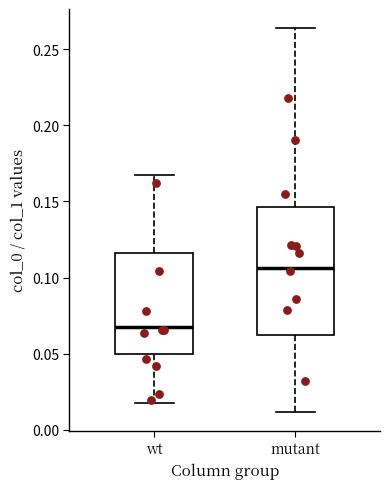

Reading left to right, transcribe this box plot: for each box, give where its median line is, the range the box spans, and where its two whiskers end, as read against the y-axis. The values are not printed on the chart, so give them approximately, as read against the axis.

wt: median 0.070, box 0.050 to 0.115, whiskers 0.020 to 0.165
mutant: median 0.105, box 0.060 to 0.145, whiskers 0.010 to 0.265